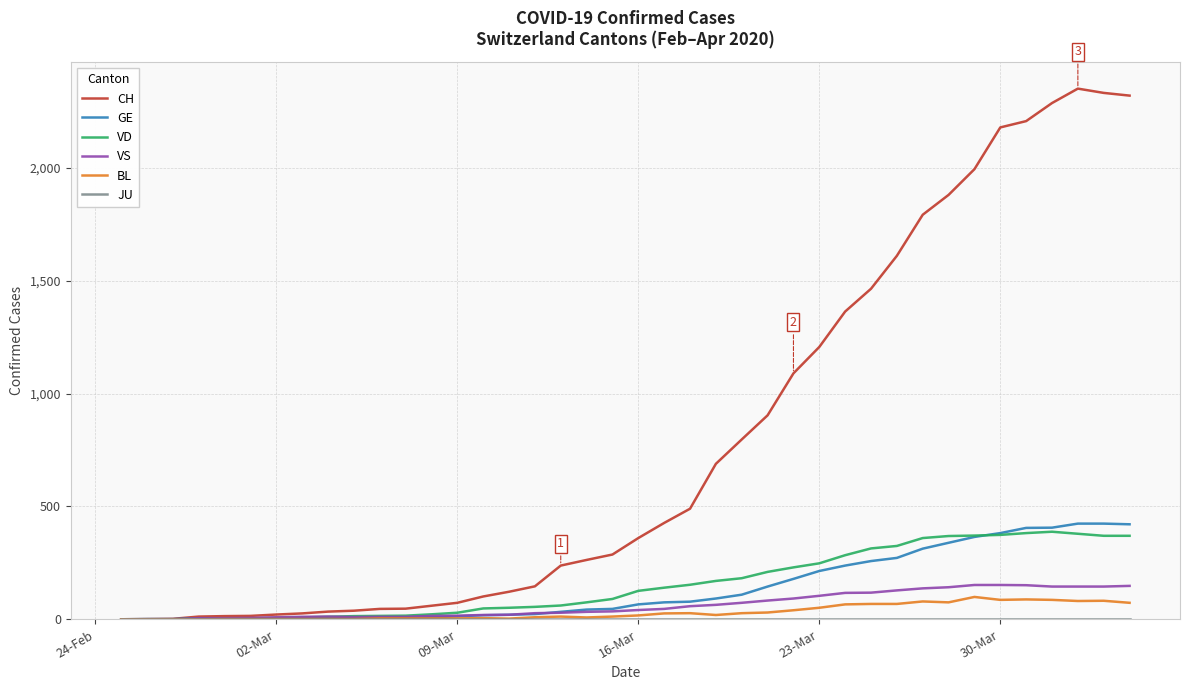

Which series has the largest range (max minus min)?

CH